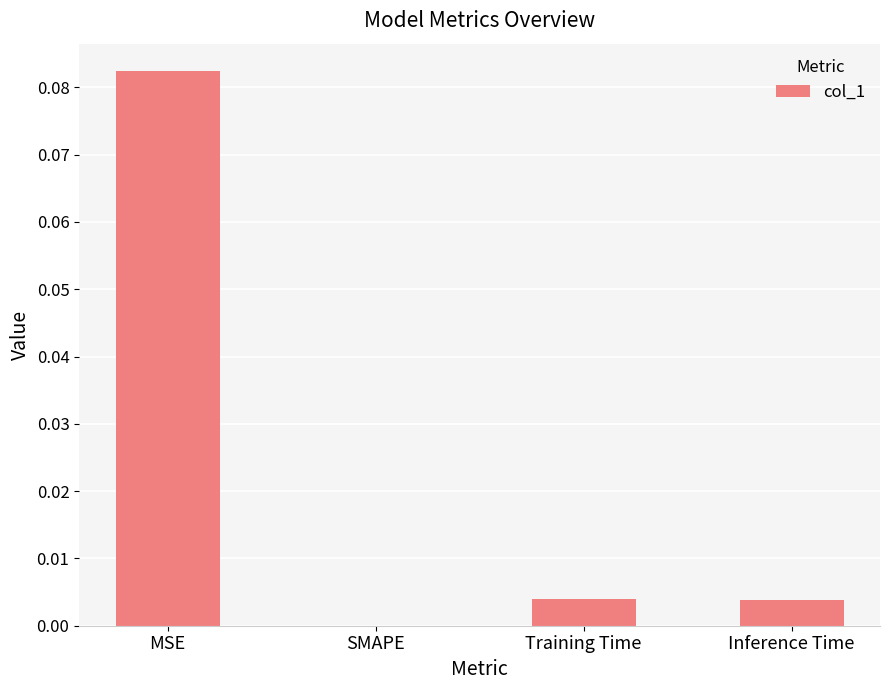

Count the number of data series in this chart.

1